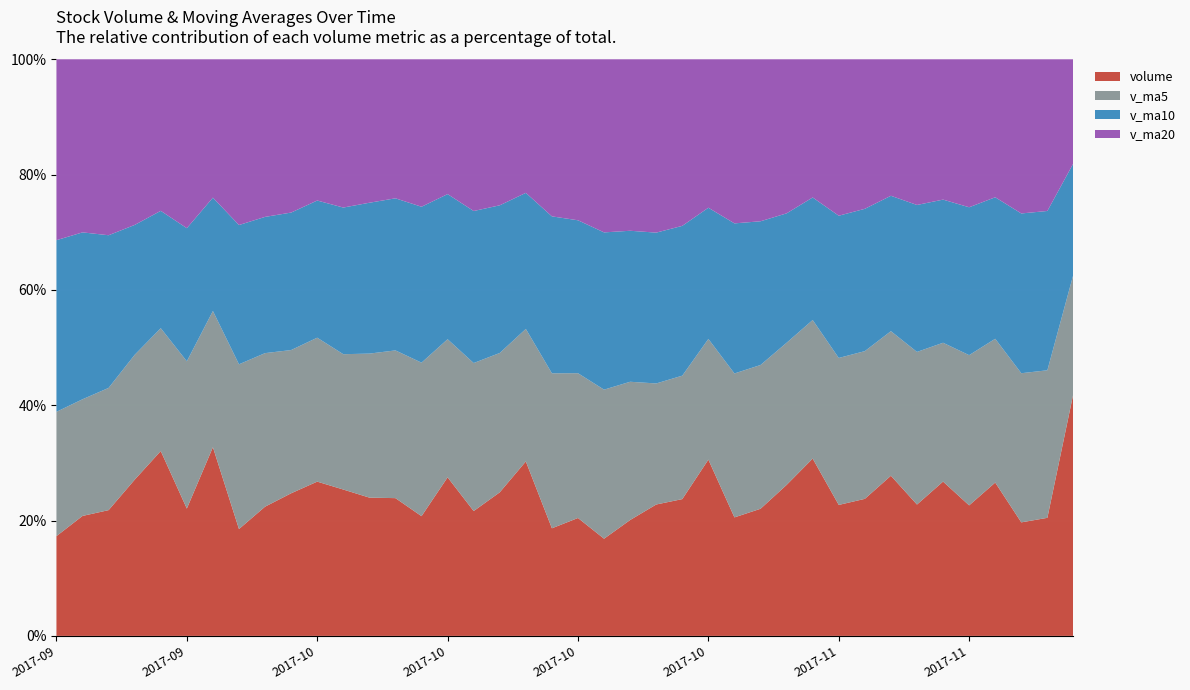

Reading left to right, list all the values displayed in this chart.

volume: 218274.4	67171.0	66420.0	102429.9	80644.0	103056.8	83733.8	110414.9	86257.5	80144.3	126015.6	95626.5	76897.0	70943.2	122935.6	83873.0	80228.1	72836.6	60979.7	80511.5	74982.5	145201.0	106044.0	87571.8	126287.2	86340.6	108327.4	110627.2	118363.4	129865.0	113671.5	103542.0	81819.1	176919.9	94881.0	158002.7	119154.0	89689.8	87163.3	71105.9
v_ma5: 106987.9	83944.3	87256.9	96055.9	92821.4	92721.5	97313.2	99691.8	92988.2	89925.3	98483.6	90055.1	86975.4	86163.3	84170.6	75685.8	73907.7	86902.3	93543.7	98862.1	108017.3	110288.9	102914.2	103830.8	109989.1	110704.7	116170.9	115213.8	109452.2	121163.5	114166.7	123032.9	126155.3	127729.5	109778.1	105023.1	95272.3	87175.8	84765.8	88627.4
v_ma10: 99854.7	90628.8	93474.3	94522.0	91373.4	95602.5	93684.1	93333.6	89575.8	87048.0	87084.7	81981.4	86938.8	89853.5	91516.4	91851.5	92098.3	94908.2	98687.3	104425.6	109361.0	113229.9	109064.0	106641.5	115576.3	112435.7	119601.9	120684.6	118590.8	115470.8	109594.9	109152.6	106665.6	106247.6	99202.8	100286.2	99077.1	108877.3	121261.1	122343.4
v_ma20: 93469.7	86305.1	90206.6	92187.8	91444.9	93727.0	92891.2	94120.9	94131.5	95736.8	98222.9	97605.6	98001.4	98247.5	103546.4	102143.6	105850.1	107796.4	108639.1	109948.2	109478.0	111191.2	107864.8	106444.6	107389.5	106361.0	109339.5	114780.9	119925.9	118907.1	122190.2	126299.6	126930.8	129757.9	125894.3	129555.4	126385.1	125507.9	125782.6	128972.3